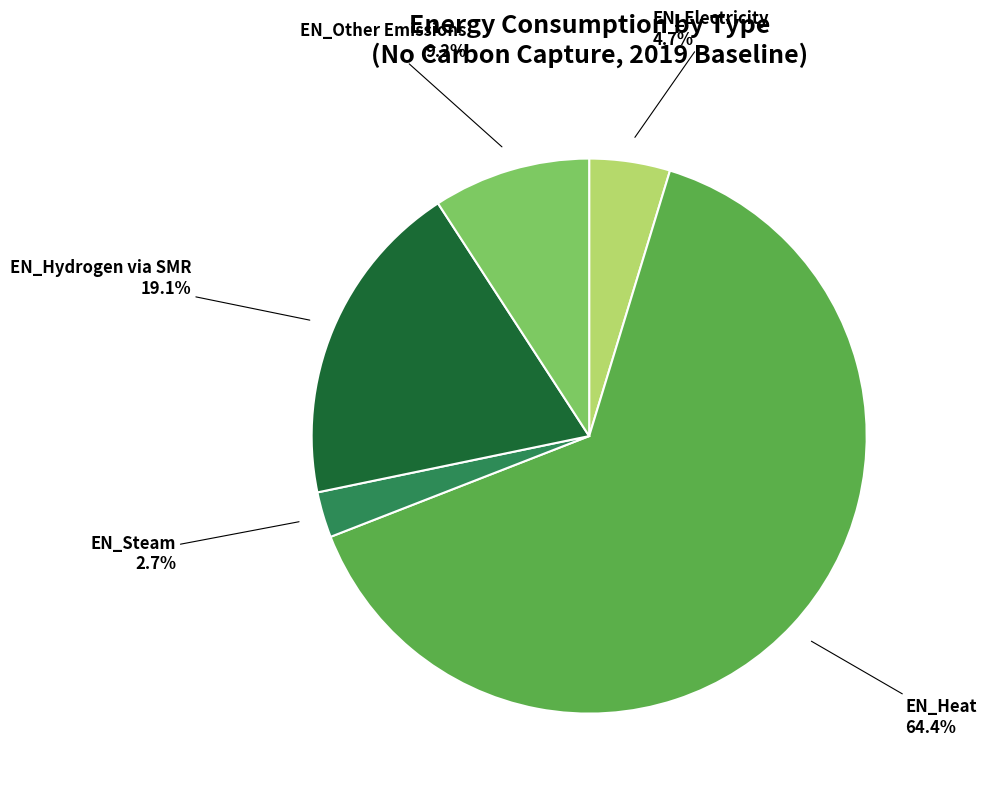

Does any single category account for the majority?

Yes